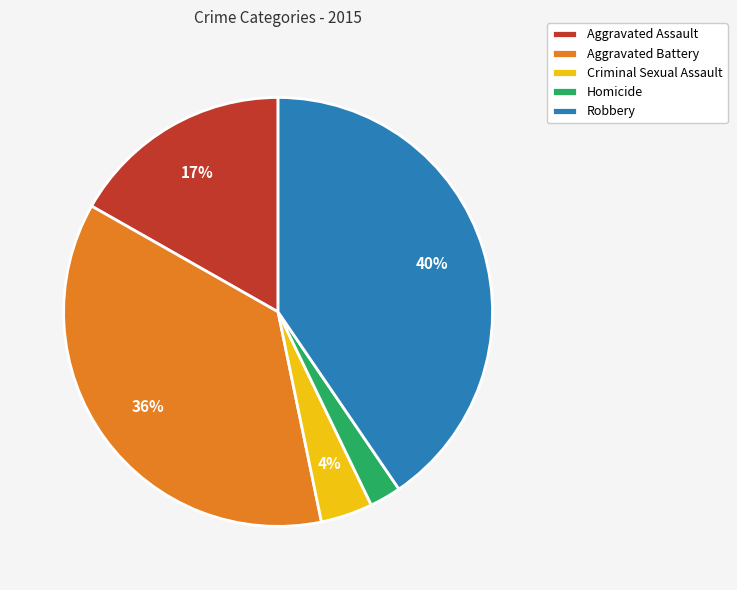

Is Robbery the majority of the pie?

No